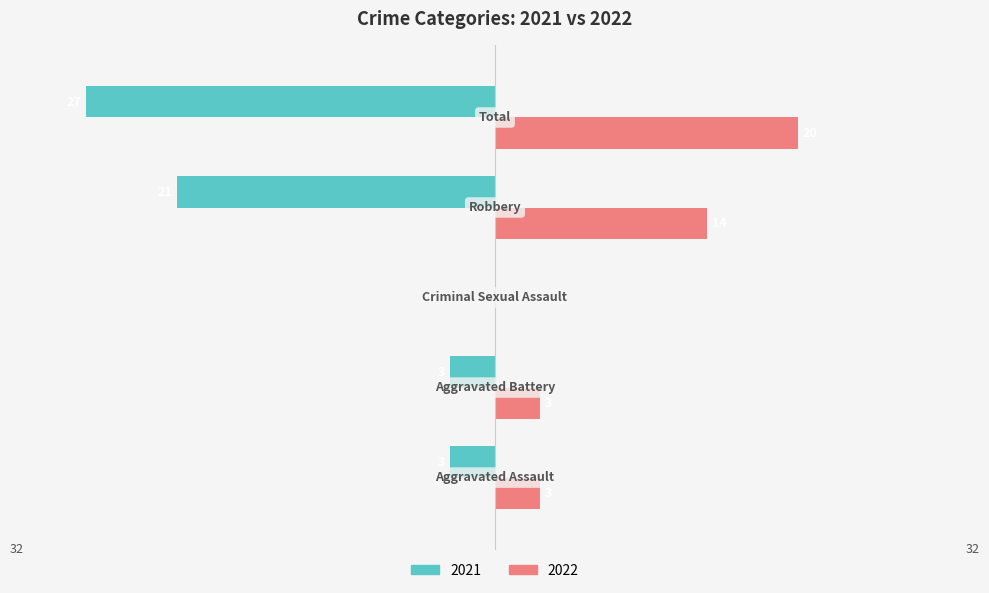

How many 2021 values are between -21 and -3?

3